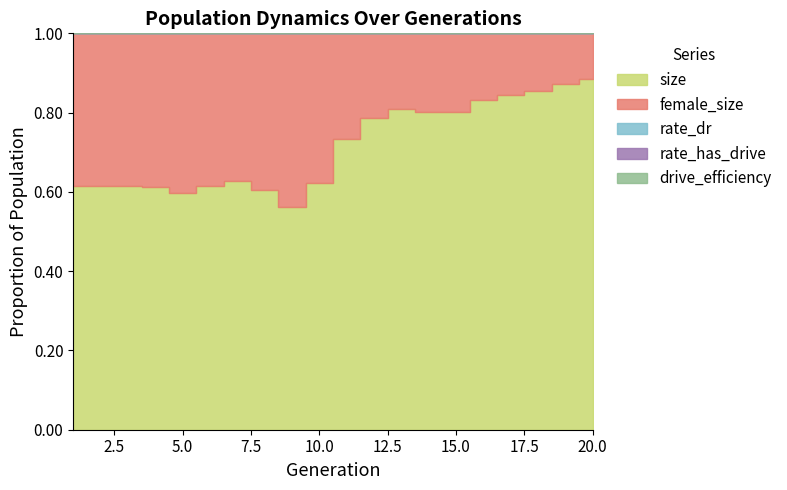

How many values in the rate_dr series exceed 0?

10